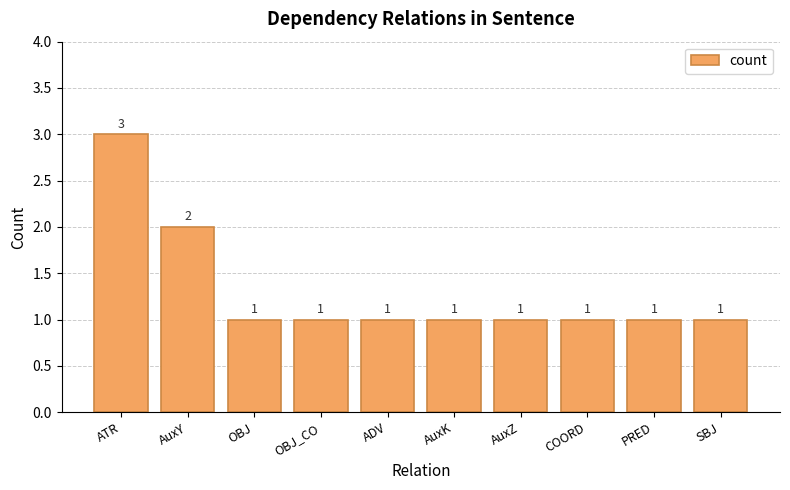

How many values are between 1 and 2?

9